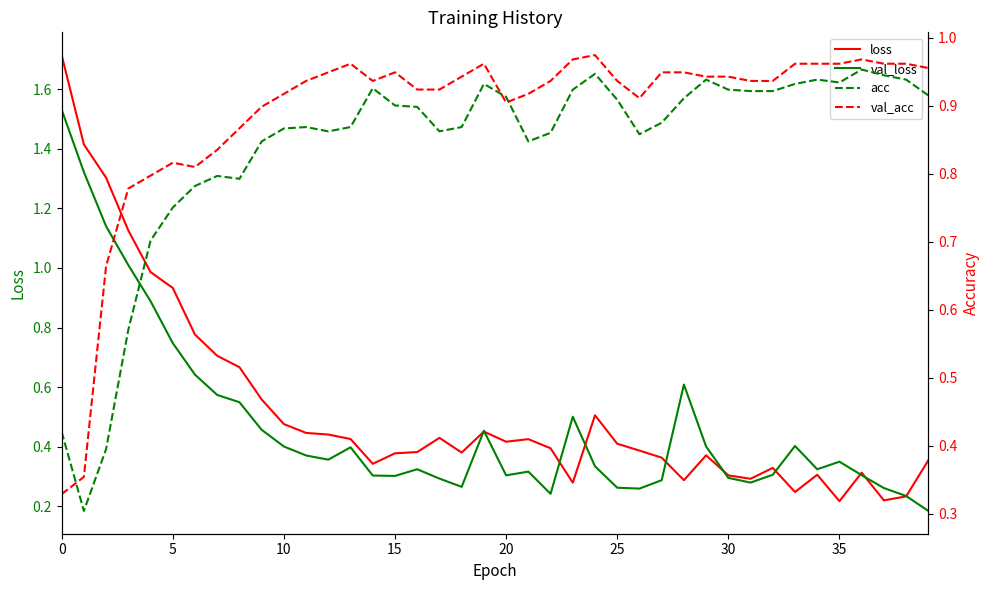

At 39, list the series in order from largest to smallest.

val_acc, acc, loss, val_loss